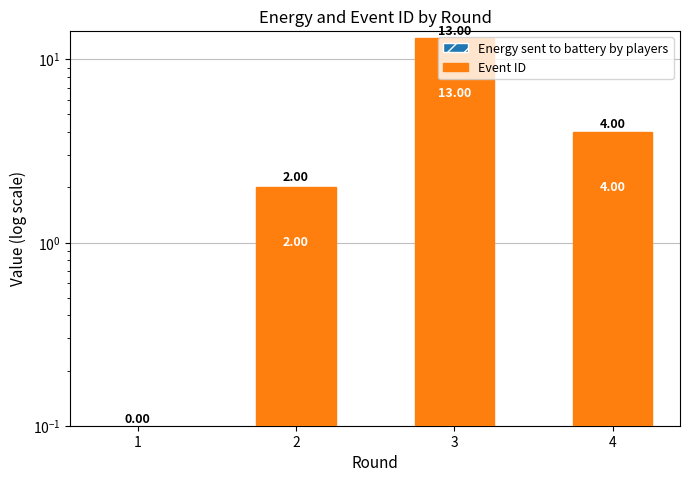

Reading left to right, extract all data points from this chart.

Energy sent to battery by players: 1=0	2=0	3=0	4=0
Event ID: 1=0	2=2	3=13	4=4